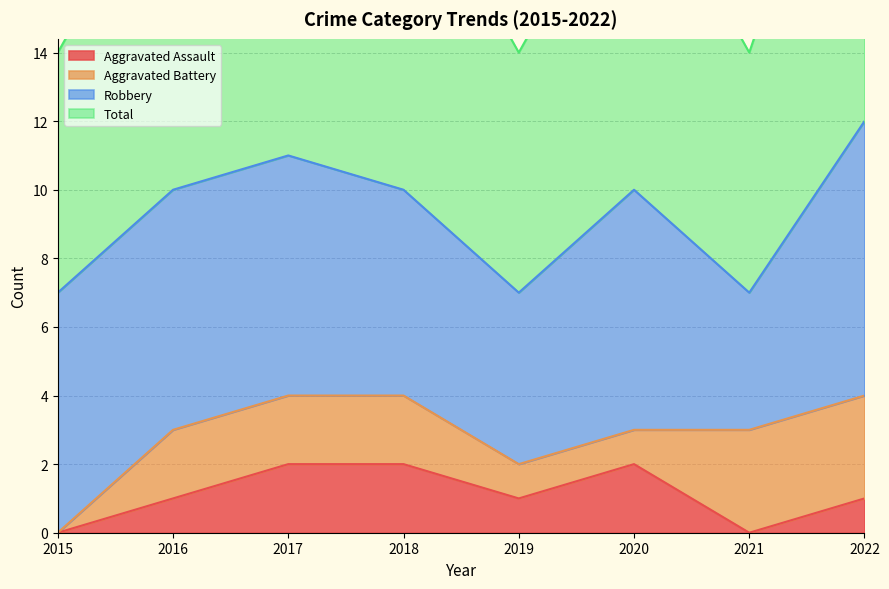

At how many categories does at least one series exceed 7?

5